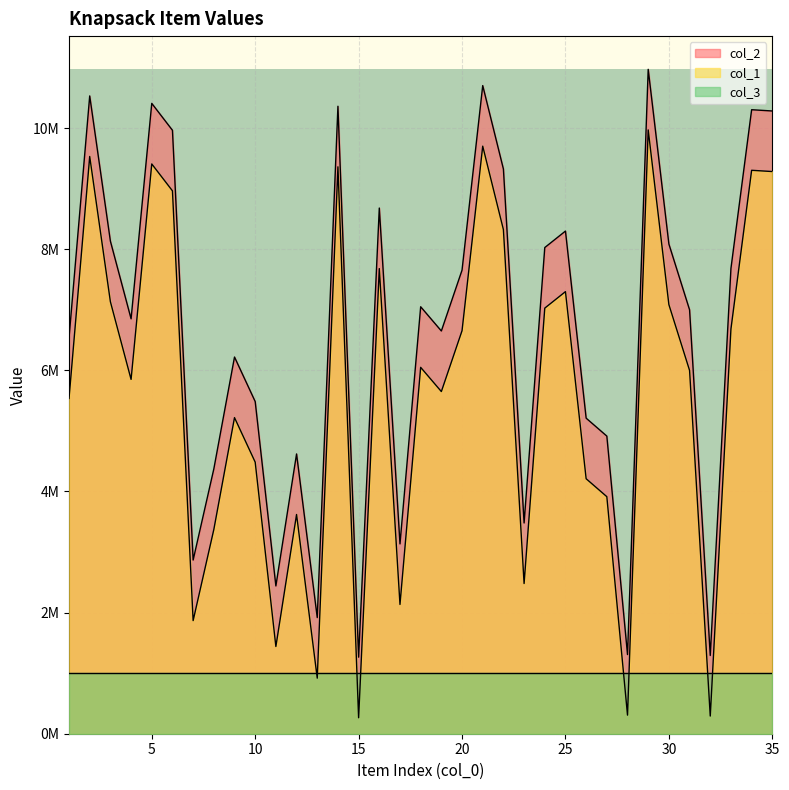

True or false: col_2 has more than 2 interior local peaks.

True